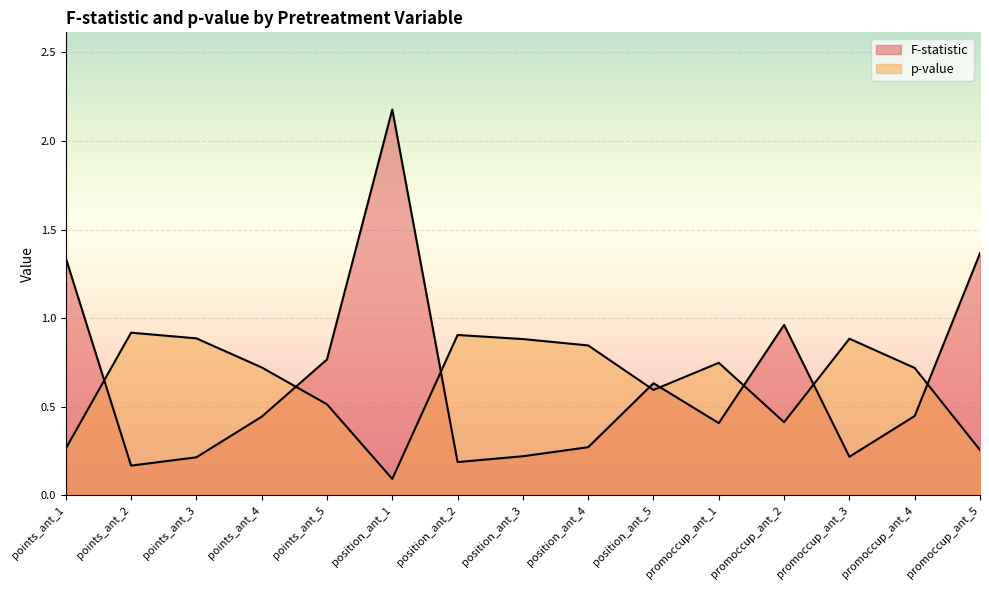

True or false: p-value has more than 0 points higher than both neighbors.

True